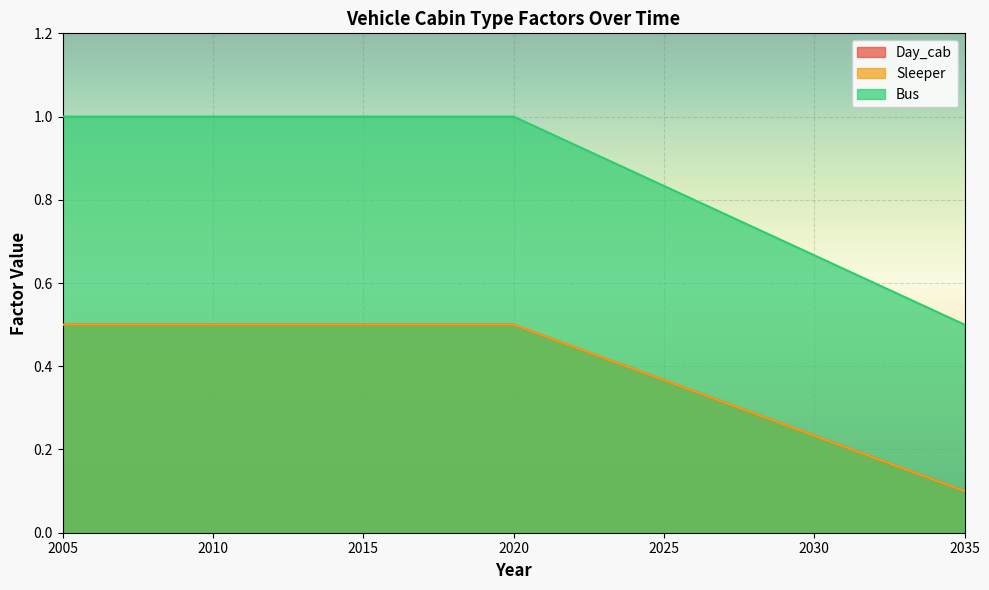

Rank the series by their maximum value, from highest to lowest.

Day_cab, Sleeper, Bus